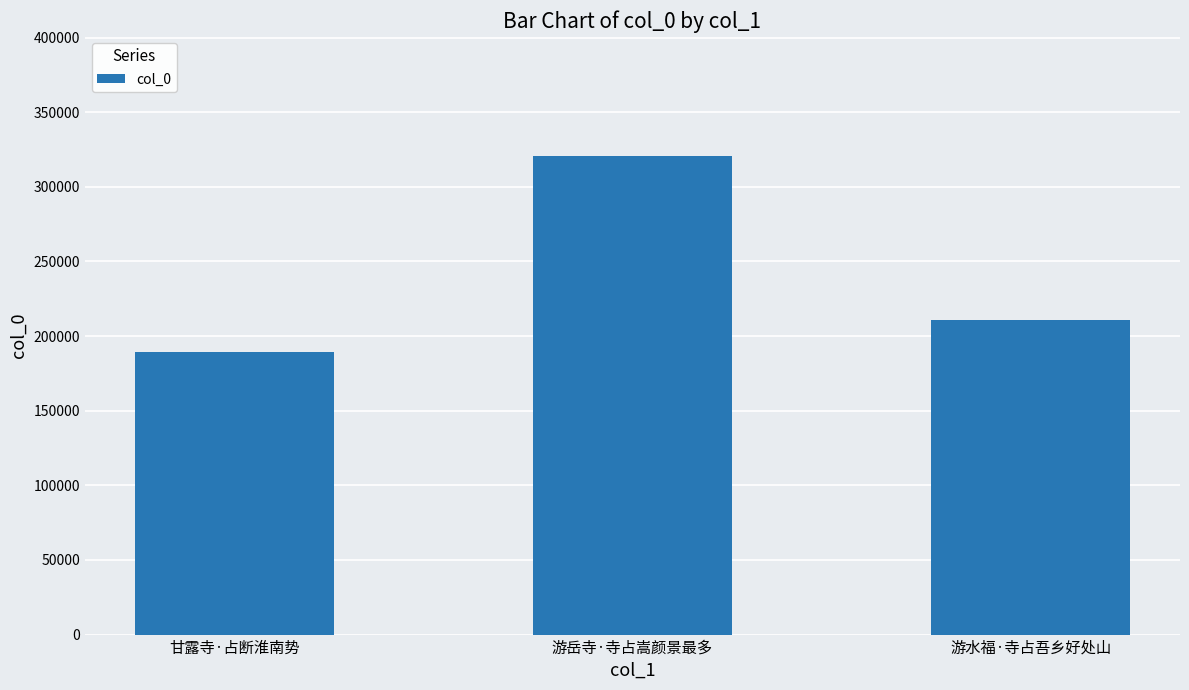

List the labels in order of value, smallest first.

甘露寺·占断淮南势, 游水福·寺占吾乡好处山, 游岳寺·寺占嵩颜景最多